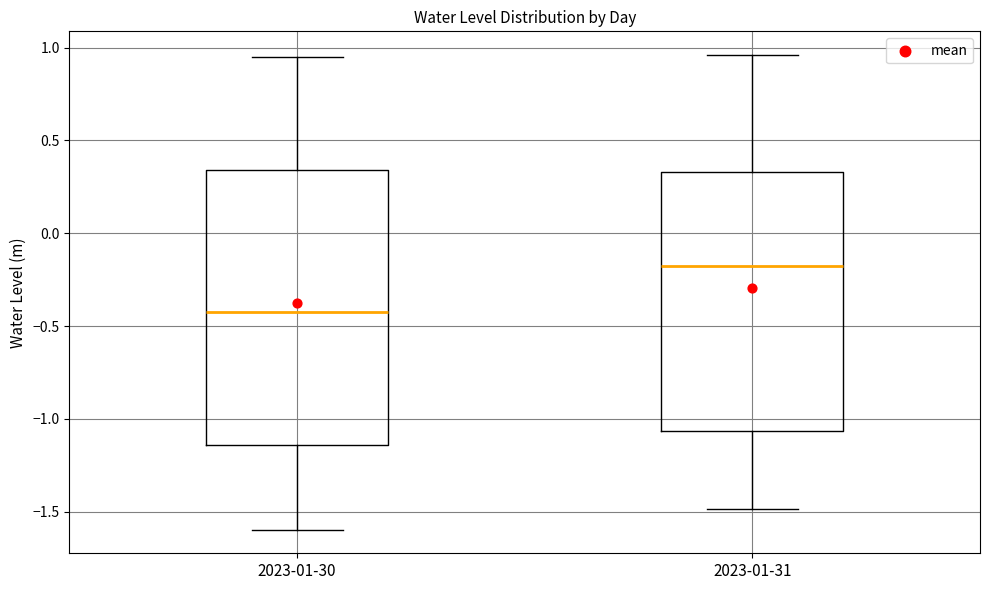

Which box is the tallest, from its lower edge to its upper edge?

2023-01-30